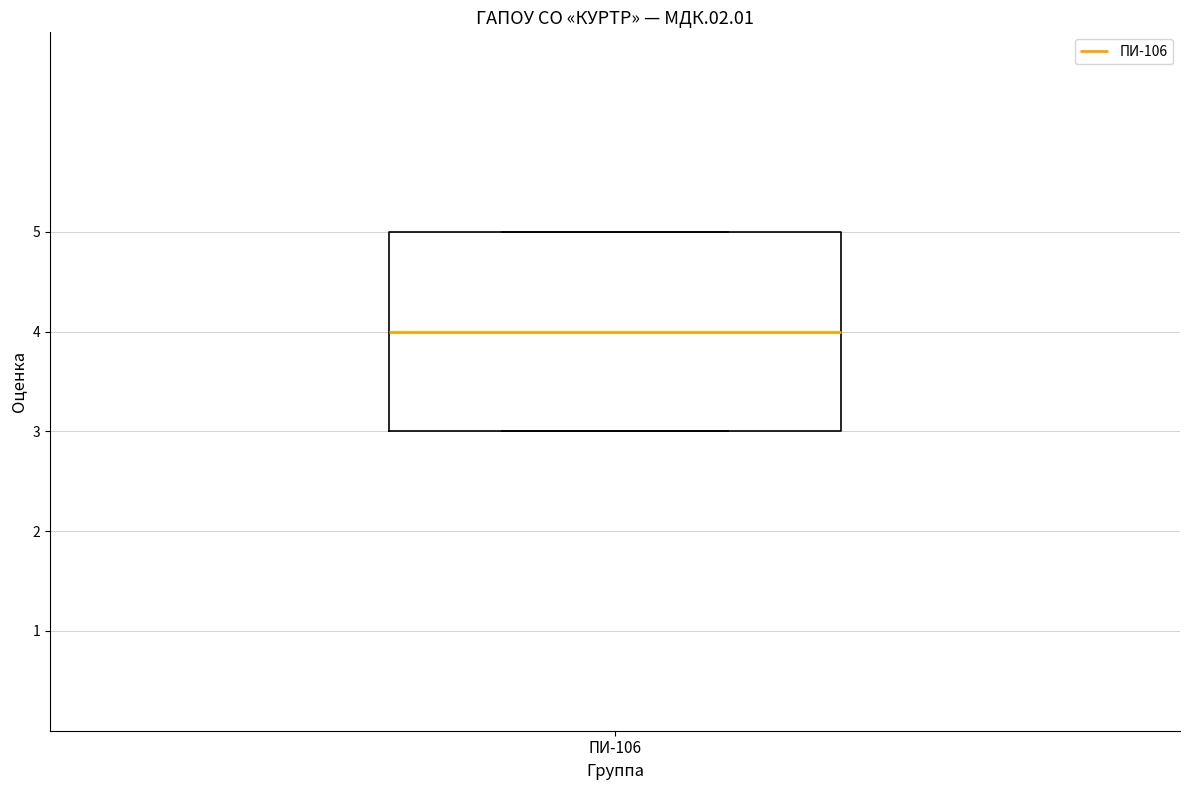

Transcribe this box plot: give where the median line is, the range the box spans, and where the two whiskers end, as read against the y-axis. The values are not printed on the chart, so give them approximately, as read against the axis.

median 4, box 3 to 5, whiskers 3 to 5